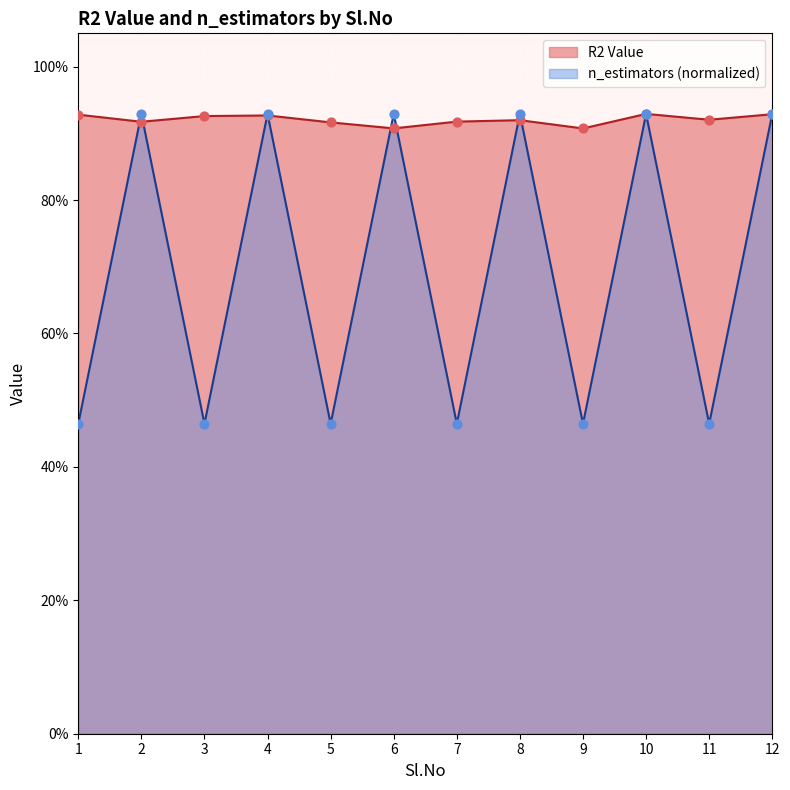

Which series has the largest total across all categories?

R2 Value